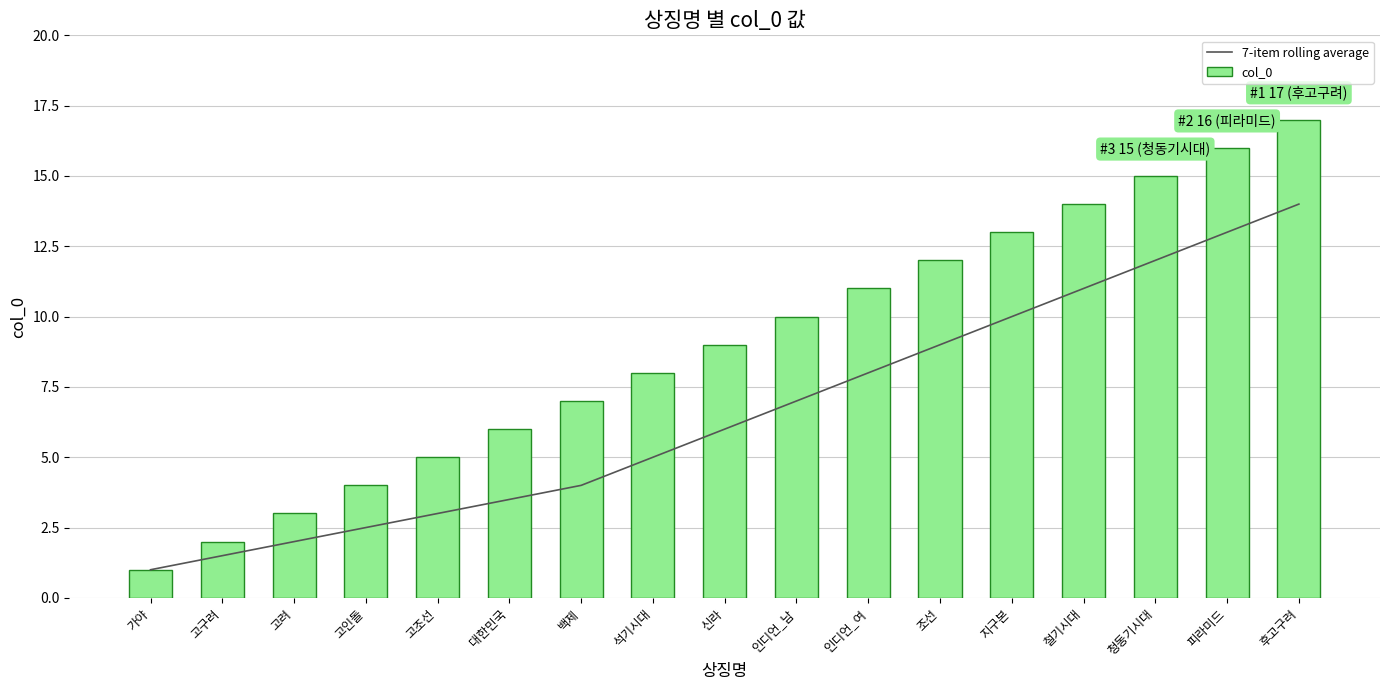

What is the difference between the 7-item rolling average values at 고구려 and 고조선?

1.5